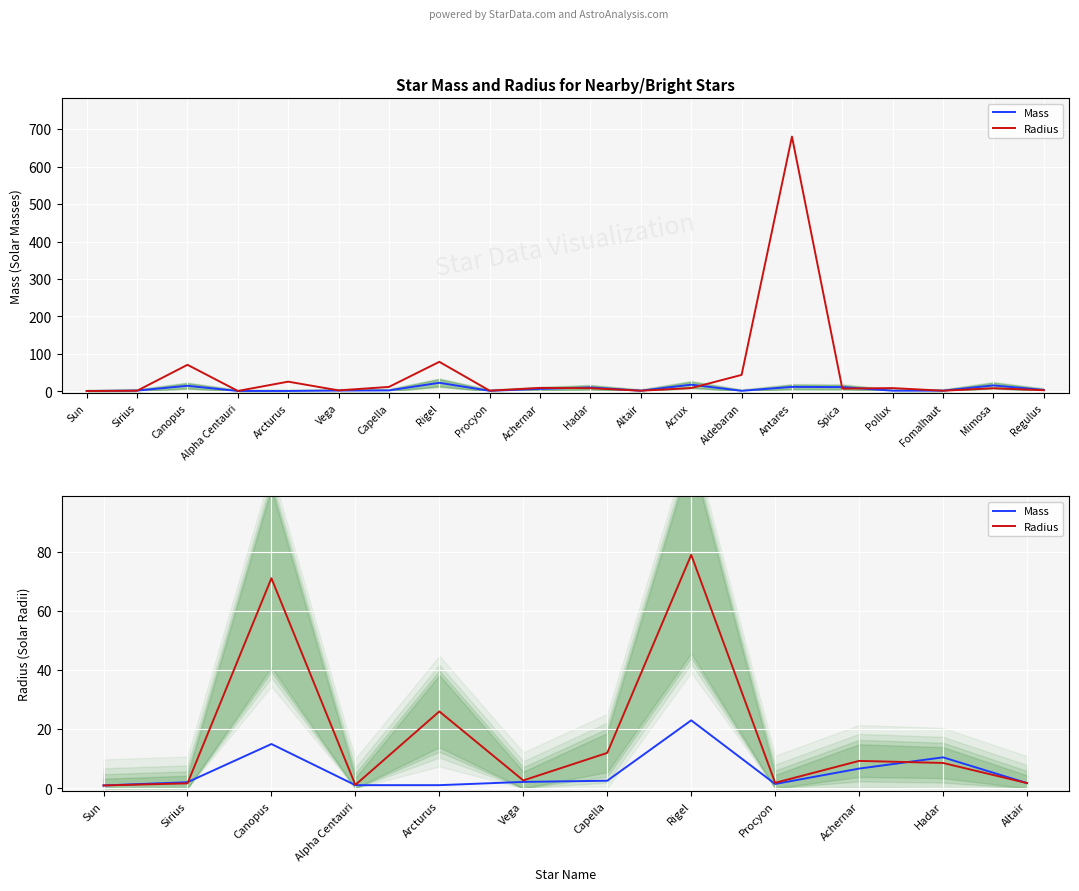

Where is the first local maximum for Radius?

Canopus